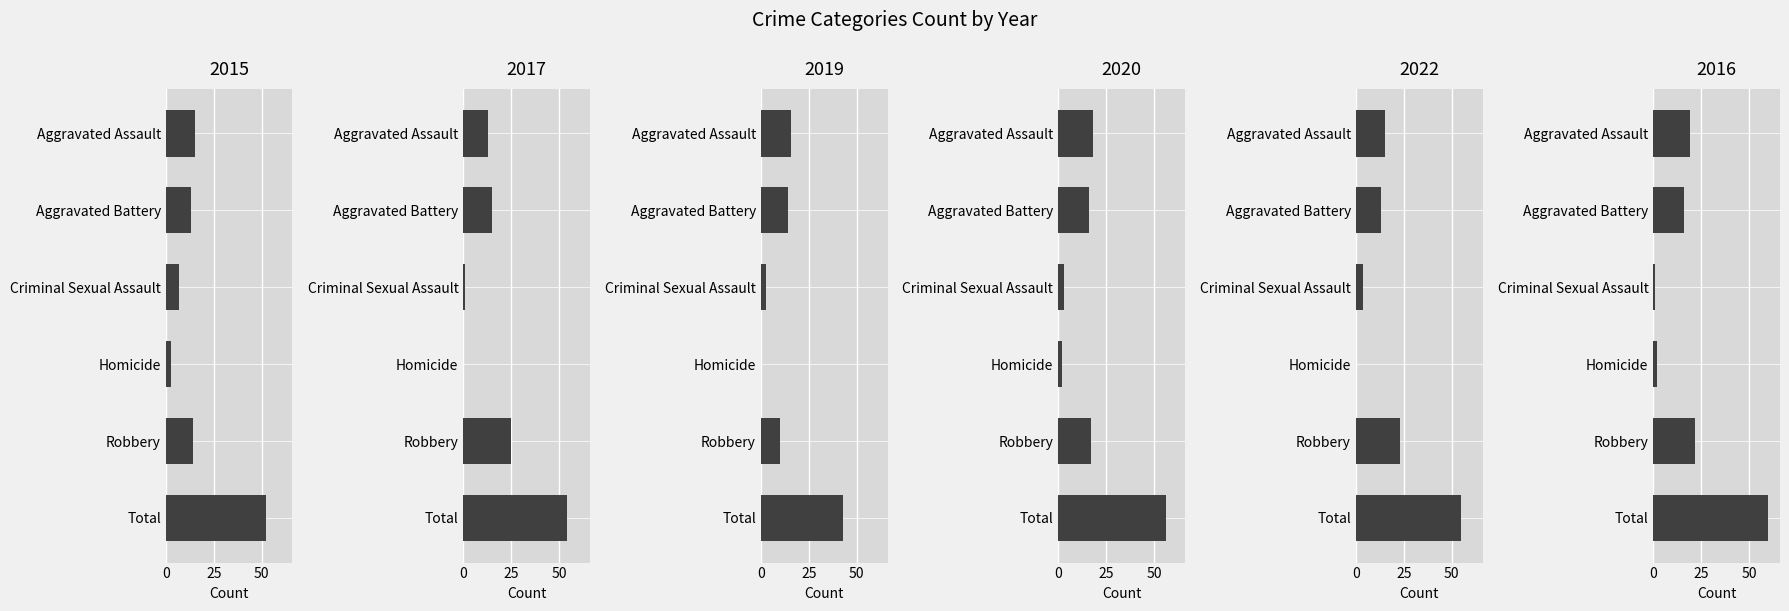

How many values in the 2016 series exceed 19?

2